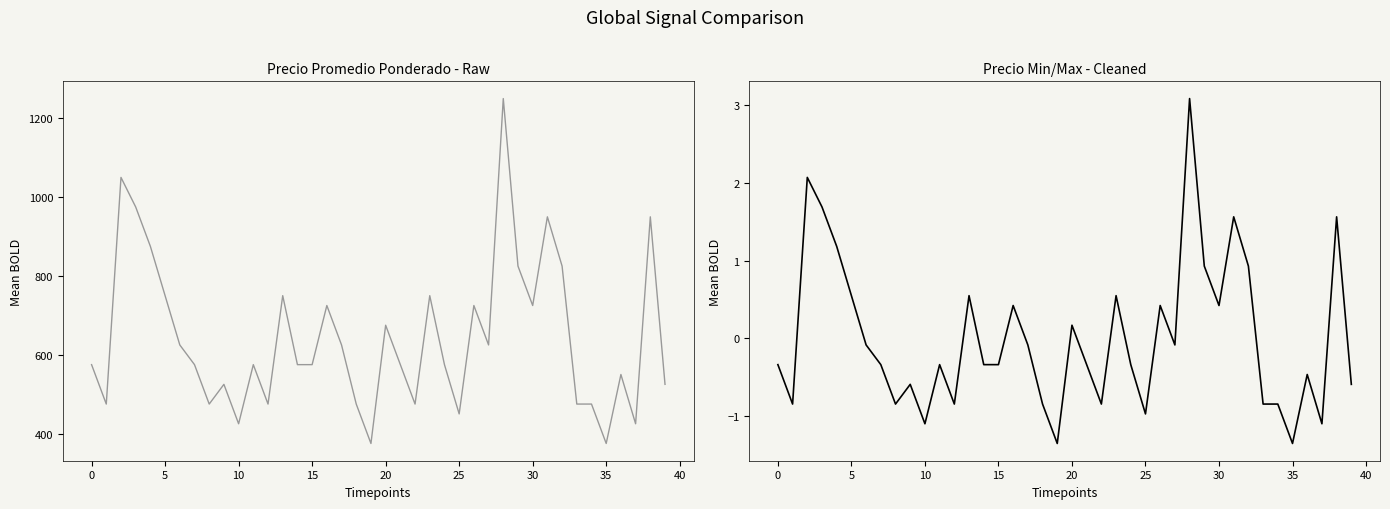

Reading right to left, transcribe all the data shown in this chart.

Precio promedio ponderado: 525.0	950.0	425.0	550.0	375.0	475.0	475.0	825.0	950.0	725.0	825.0	1250.0	625.0	725.0	450.0	575.0	750.0	475.0	575.0	675.0	375.0	475.0	625.0	725.0	575.0	575.0	750.0	475.0	575.0	425.0	525.0	475.0	575.0	625.0	750.0	875.0	975.0	1050.0	475.0	575.0
Precio promedio ponderado (normalizado): -0.6	1.6	-1.1	-0.5	-1.4	-0.8	-0.8	0.9	1.6	0.4	0.9	3.1	-0.1	0.4	-1.0	-0.3	0.5	-0.8	-0.3	0.2	-1.4	-0.8	-0.1	0.4	-0.3	-0.3	0.5	-0.8	-0.3	-1.1	-0.6	-0.8	-0.3	-0.1	0.5	1.2	1.7	2.1	-0.8	-0.3